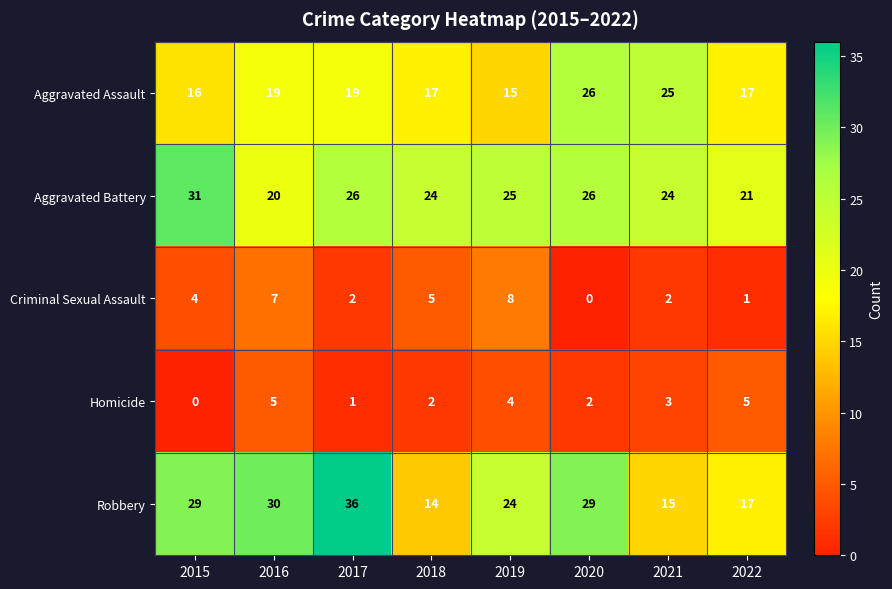

True or false: Robbery has a value of 44 at 2015.

False